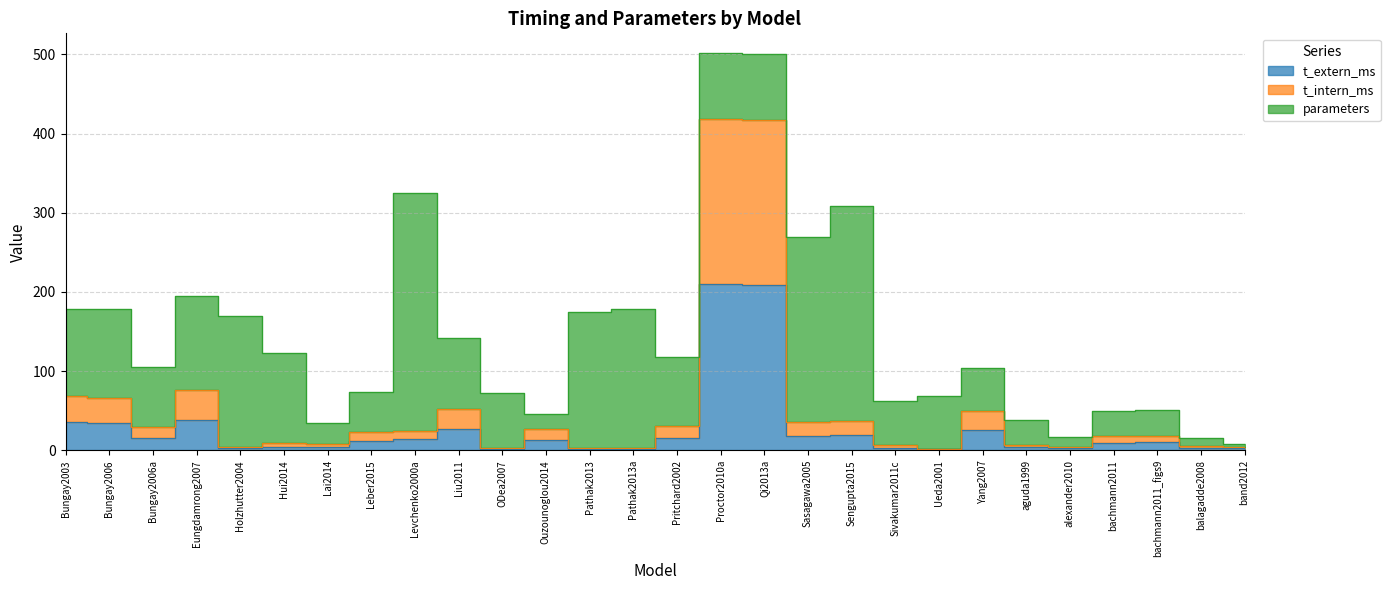

At which category does t_intern_ms reach its first local peak?

Eungdamrong2007